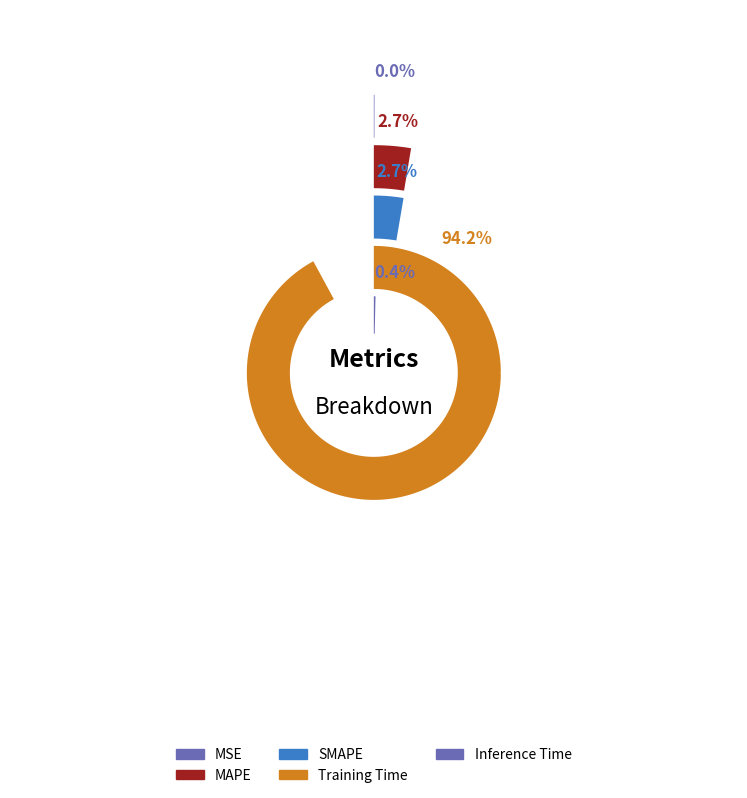

Which category accounts for the majority?

Training Time